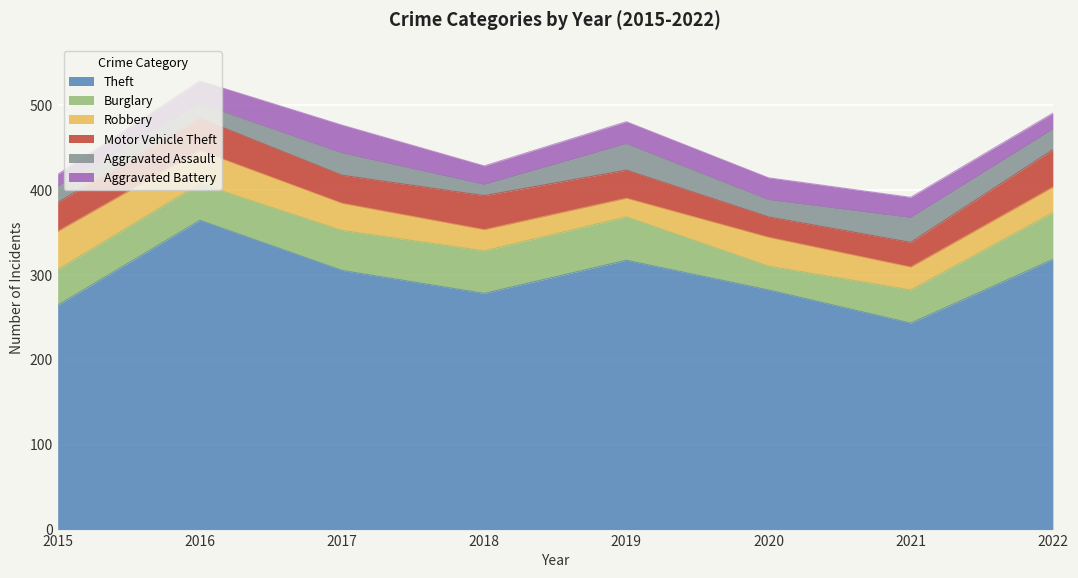

At which category does Aggravated Battery reach its first local valley?

2018